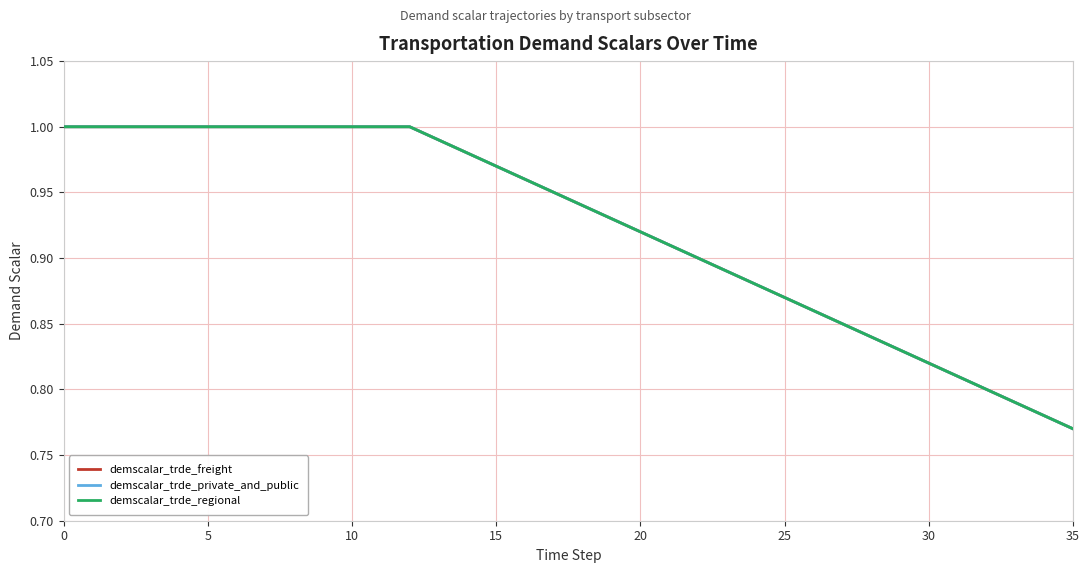

What is the maximum value shown in the chart?

1.0